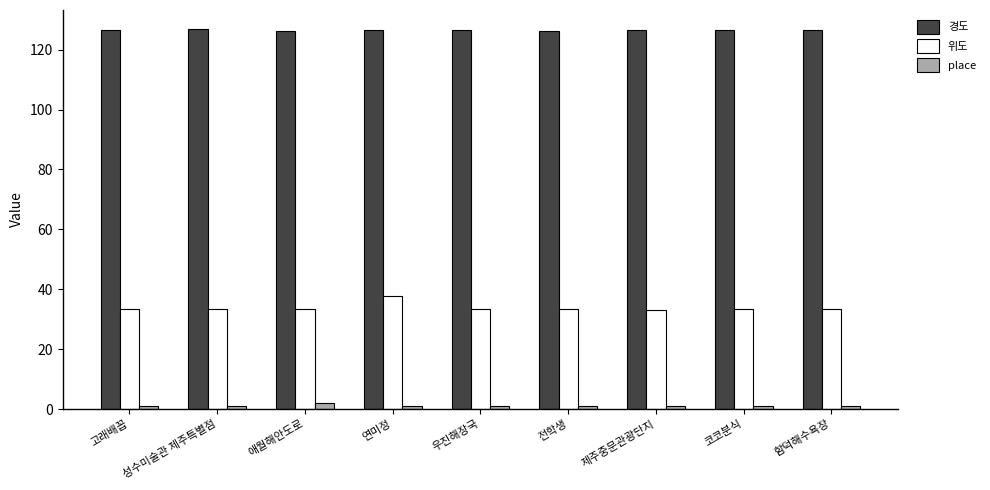

Count the number of data series in this chart.

3